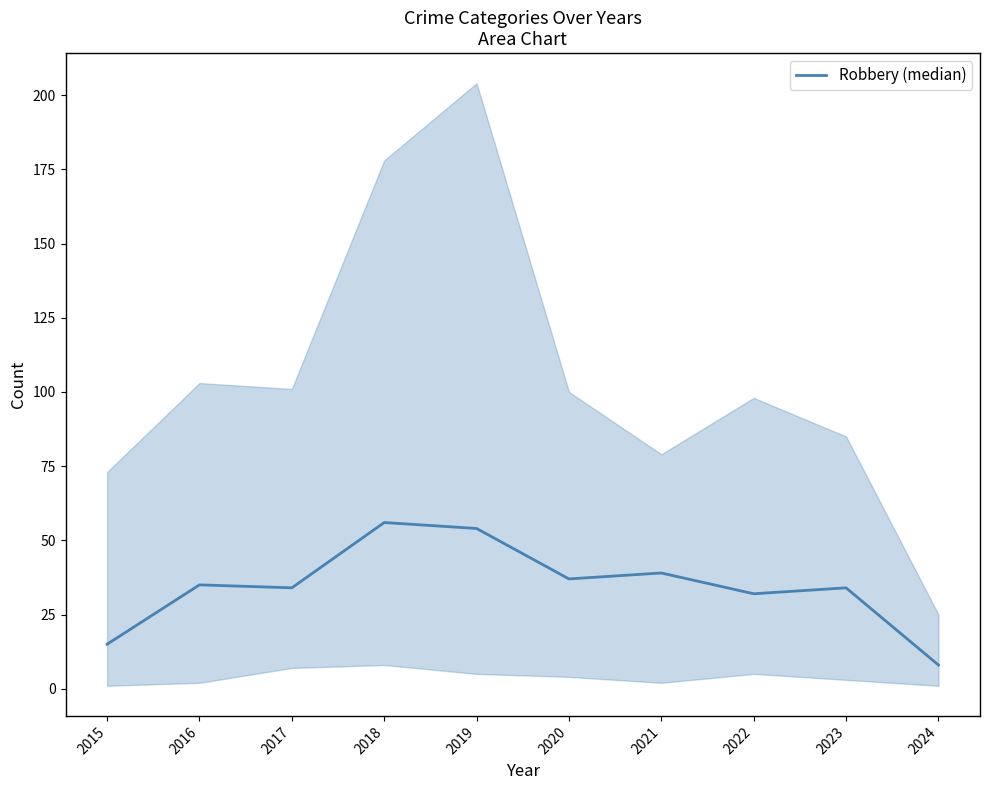

Rank the categories by value from highest to lowest.

2018, 2019, 2021, 2020, 2016, 2017, 2023, 2022, 2015, 2024